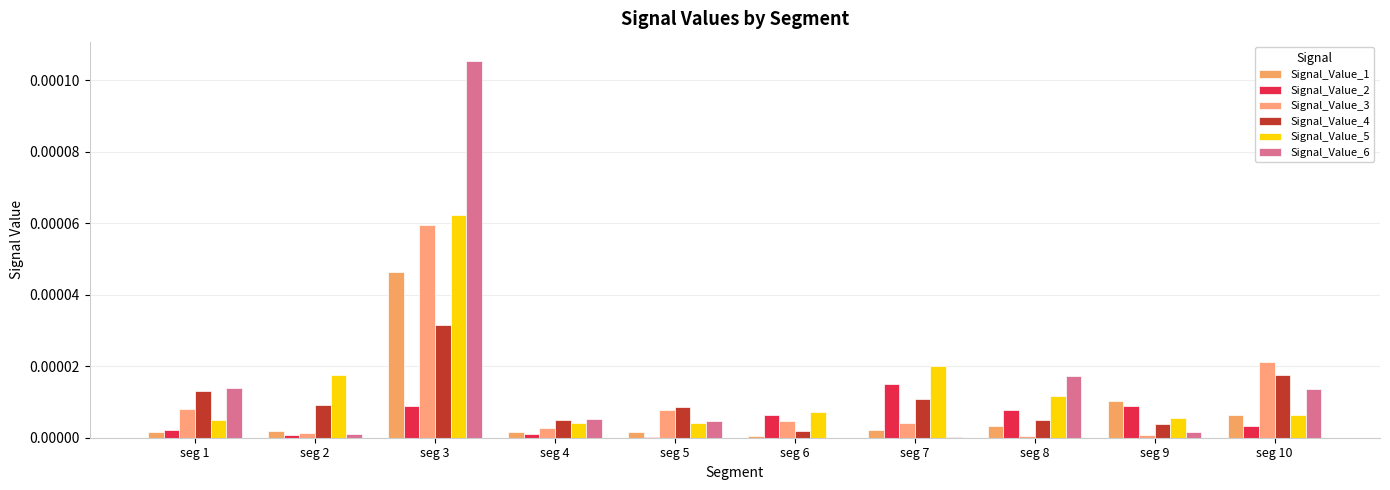

Which label corresponds to the largest value in the chart?

seg 3